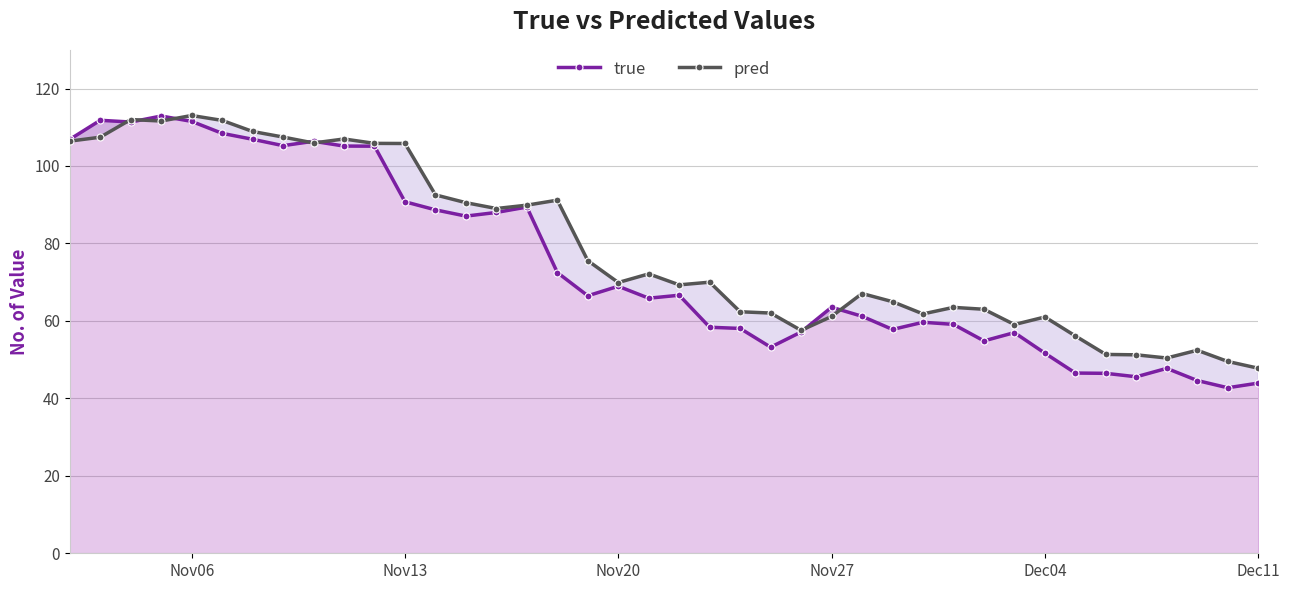

What are all the series names shown in the legend?

true, pred